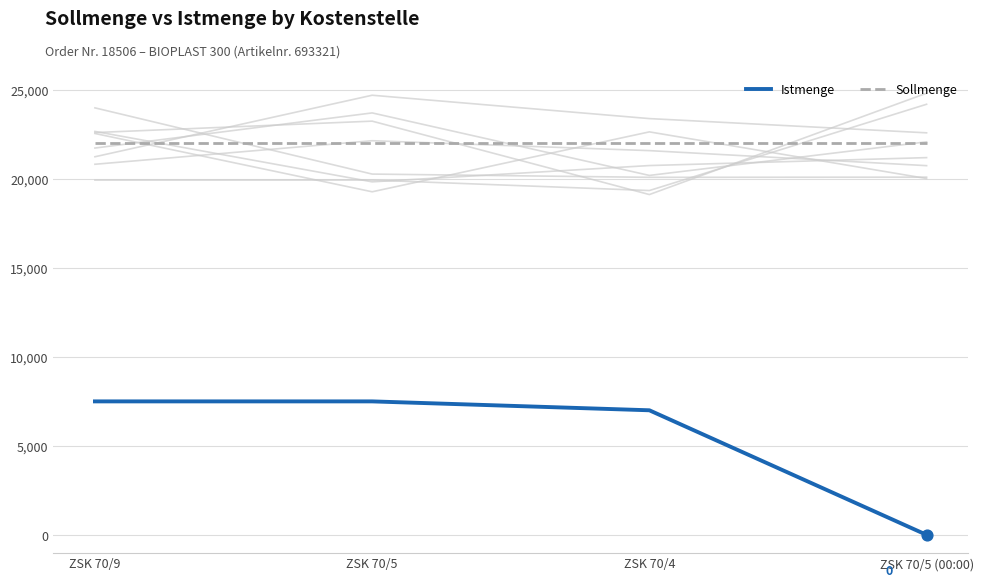

What is the total value across all series at ZSK 70/9?

29500